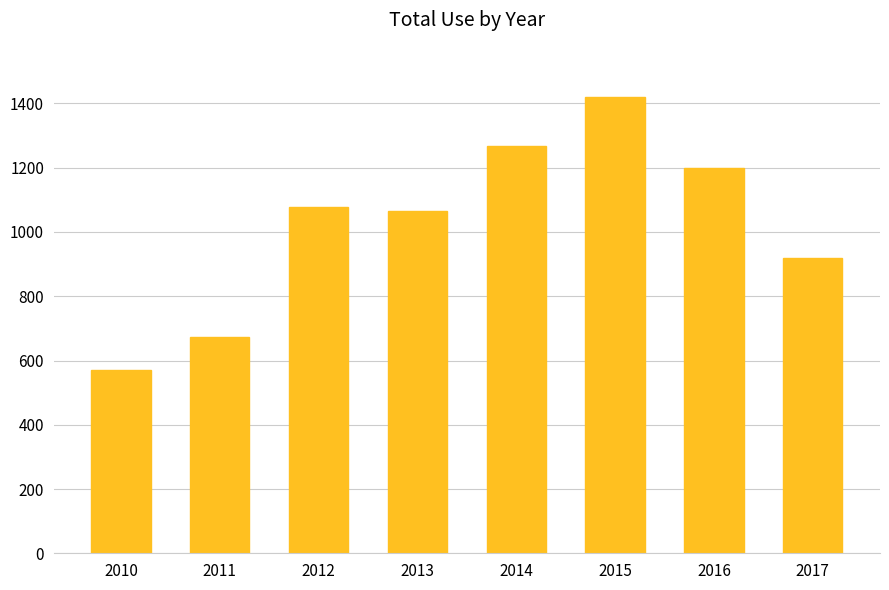

True or false: the data shows 1419 at 2015.

True